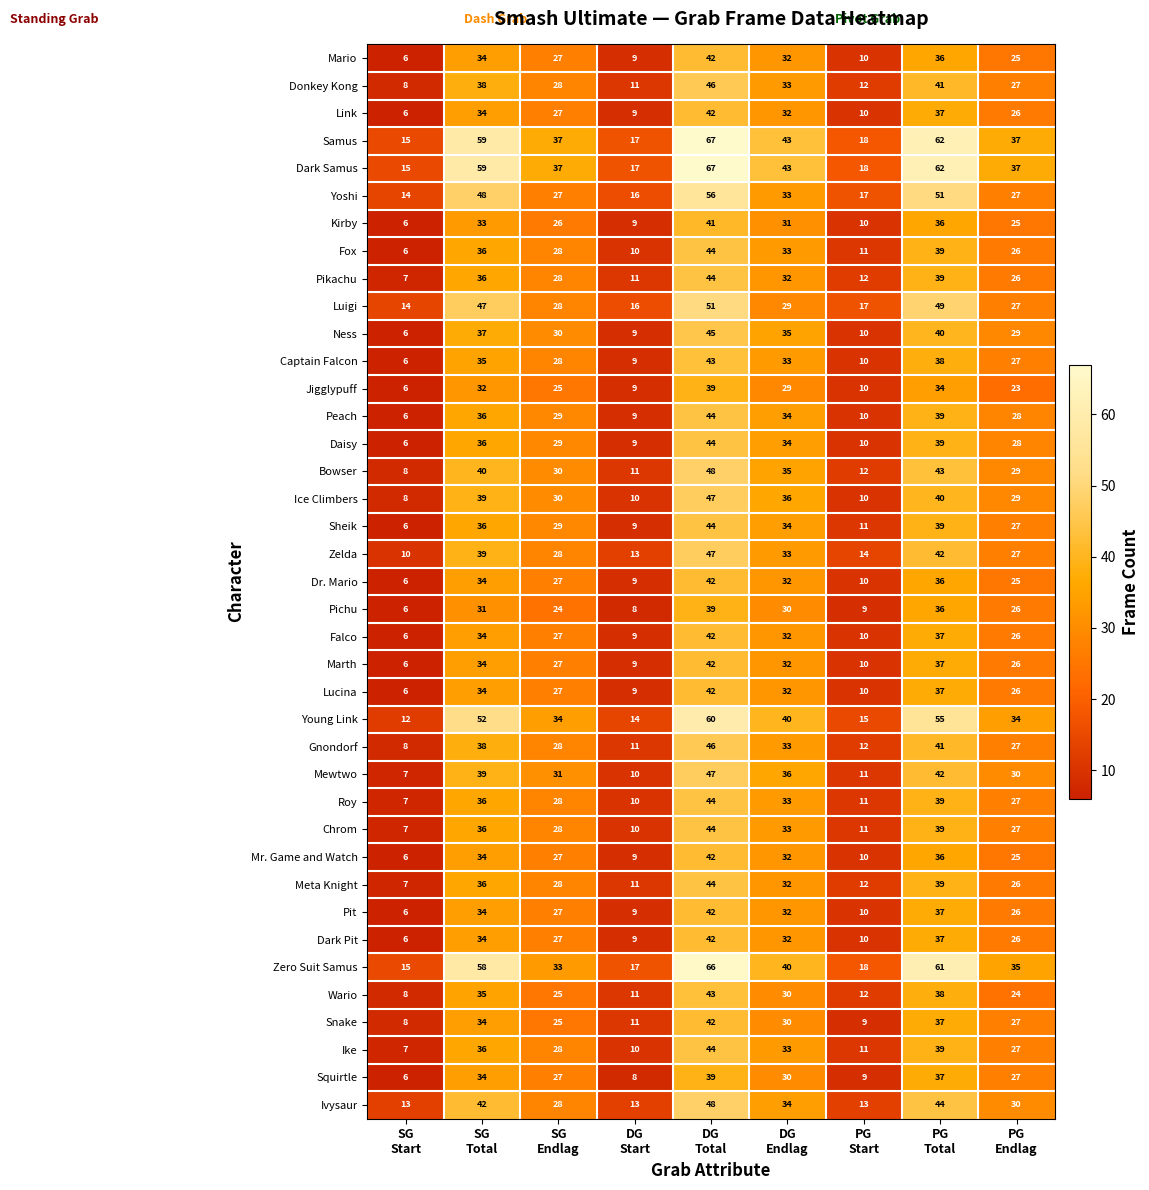

At which category is the sum across all series the highest?

DG
Total